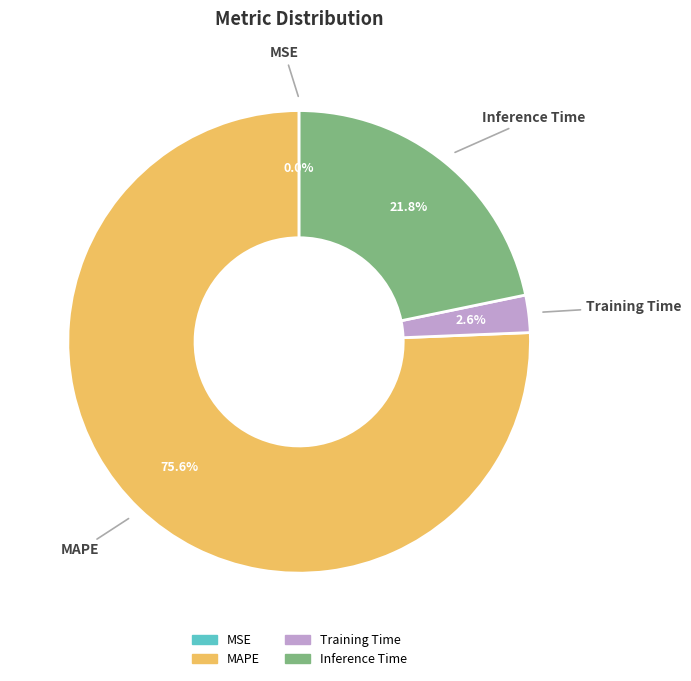

Combined, do MAPE and Inference Time account for over 50%?

Yes